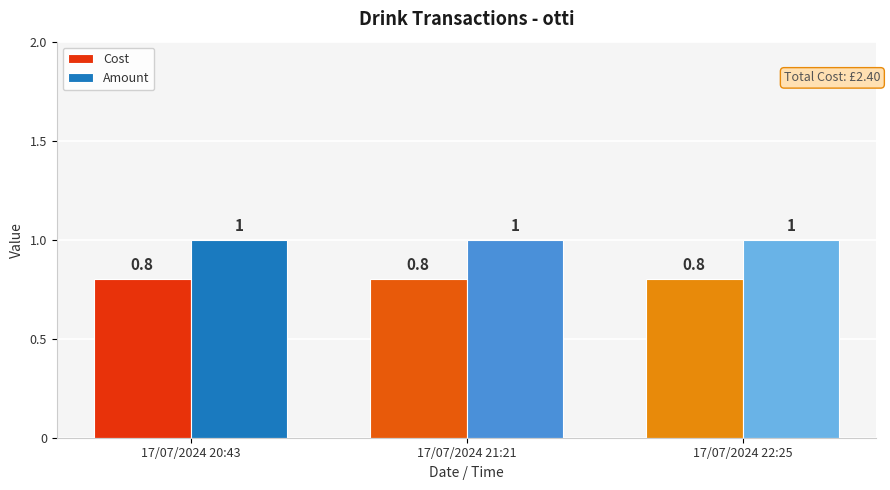

What is the sum of all Cost values?

2.4